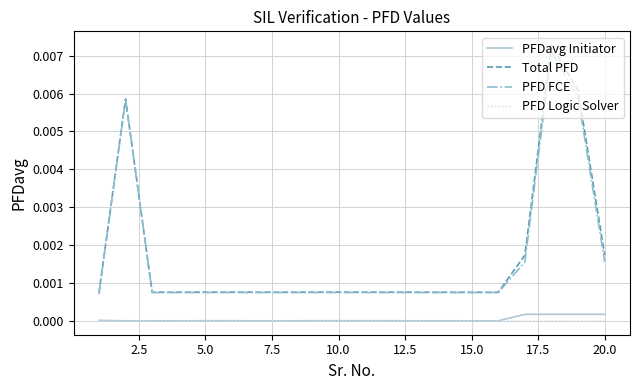

How many PFD FCE values are between 0 and 1?

20